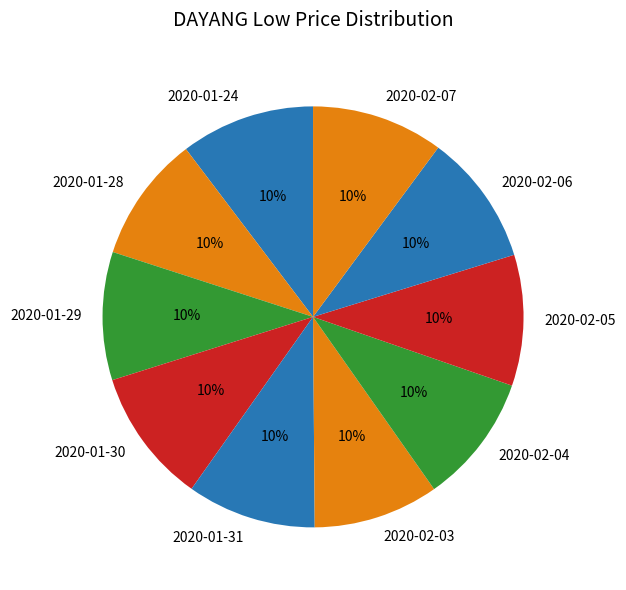

To the nearest percent, what is the combined percentage of 2020-02-04 and 2020-02-06?

20%